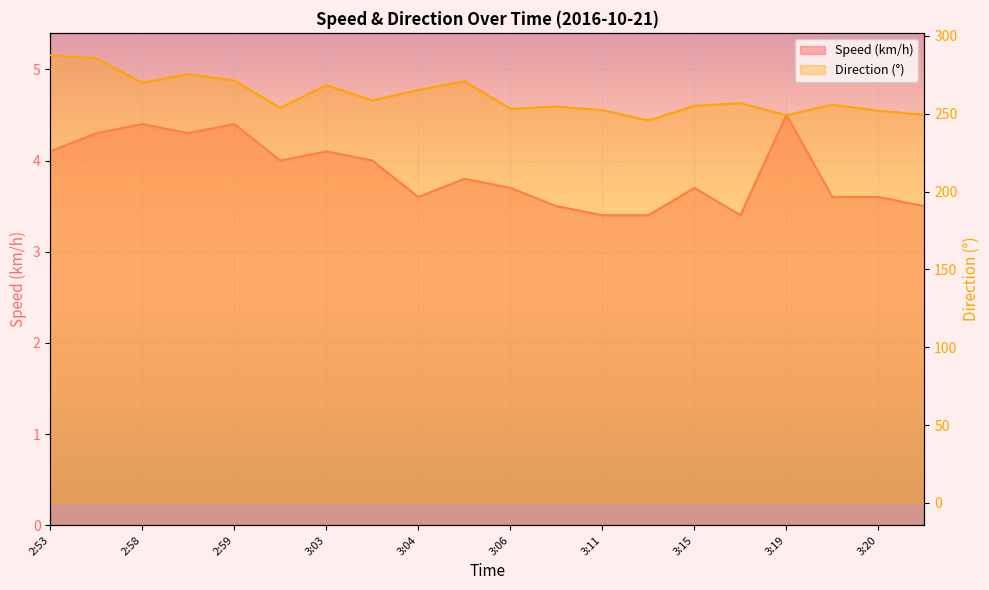

What is the total value across all series at 3:10?

258.1